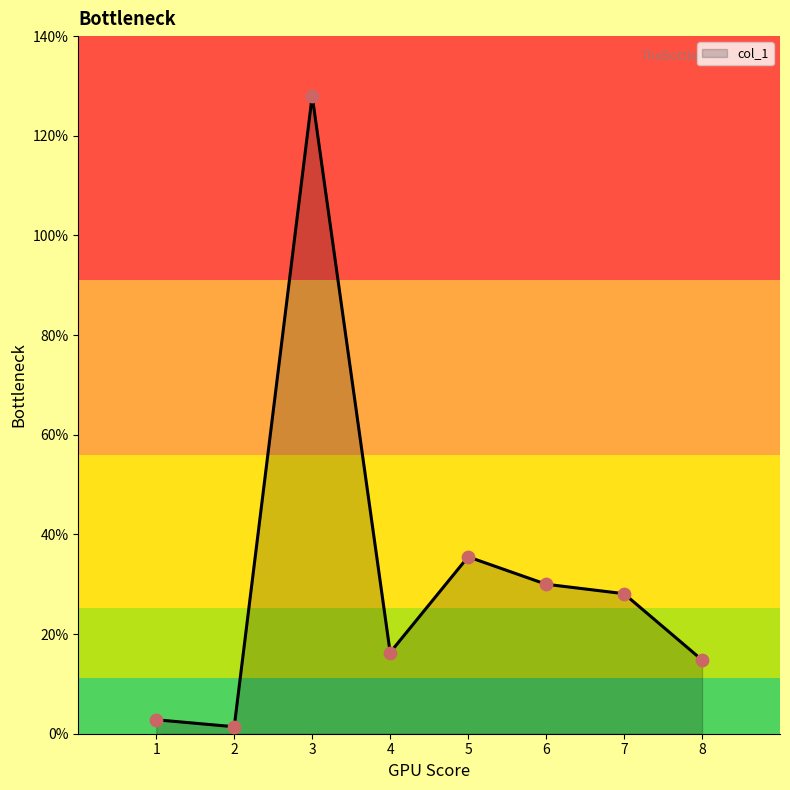

What is the change in value from 3 to 6?

-98.0